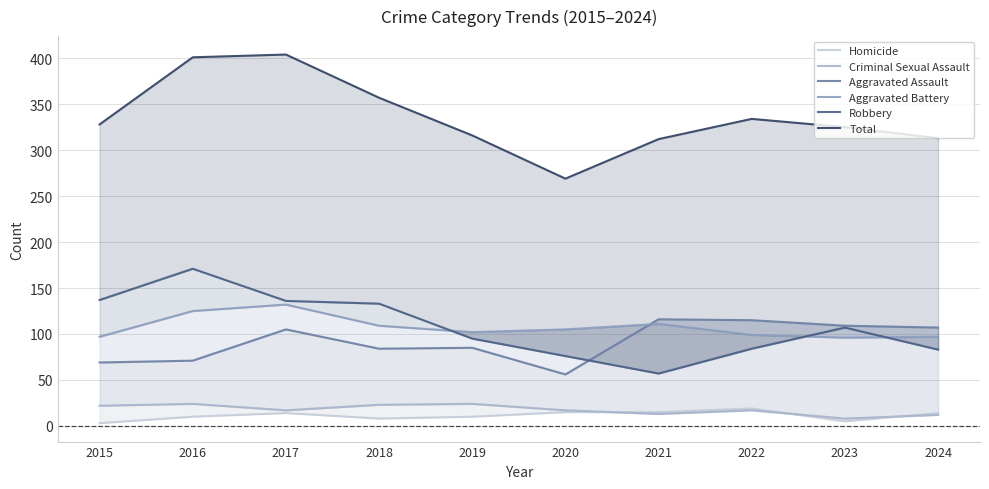

Reading right to left, transcribe all the data shown in this chart.

Homicide: 14	5	19	15	15	10	8	14	10	3
Criminal Sexual Assault: 12	8	17	13	17	24	23	17	24	22
Aggravated Assault: 107	109	115	116	56	85	84	105	71	69
Aggravated Battery: 97	96	99	111	105	102	109	132	125	97
Robbery: 83	107	84	57	76	95	133	136	171	137
Total: 313	325	334	312	269	316	357	404	401	328